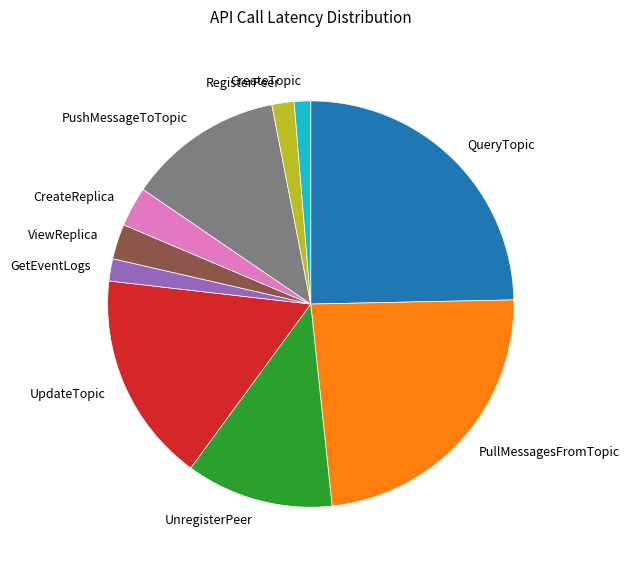

What is the largest slice in the pie chart?

QueryTopic